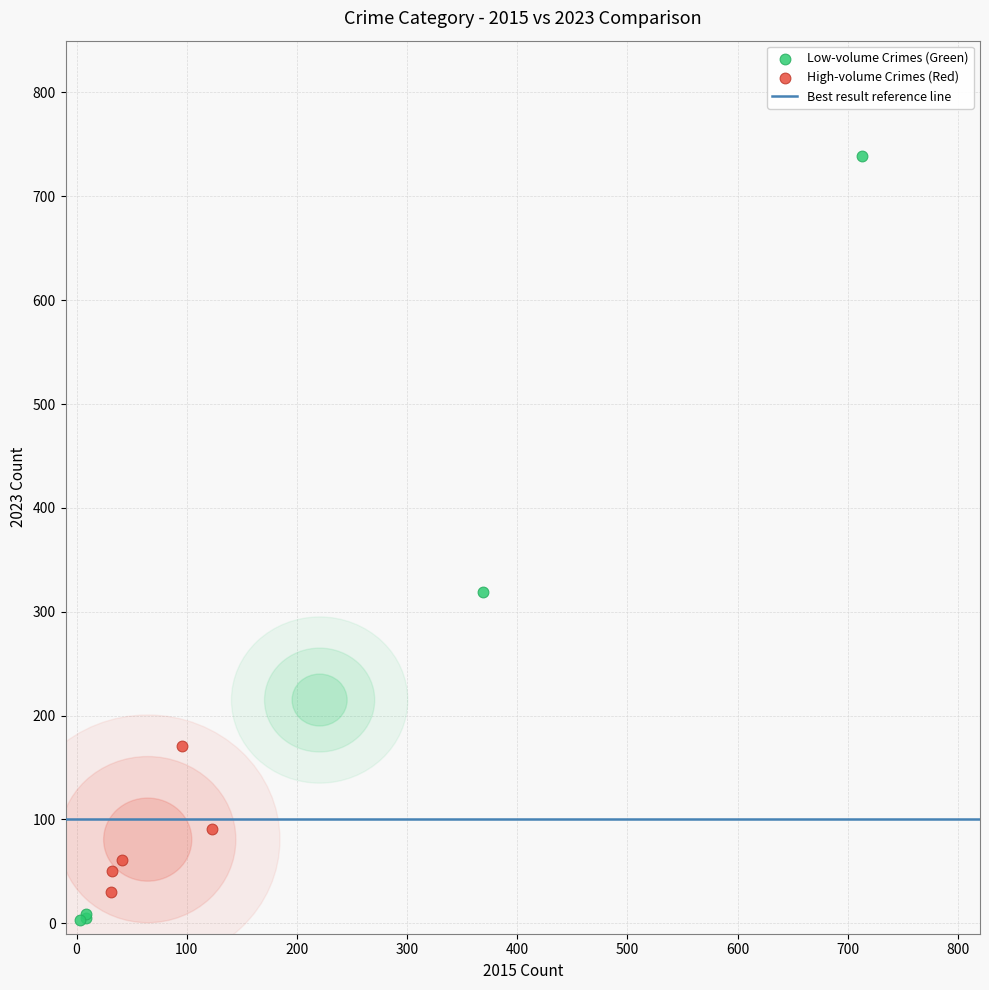

Which series has the largest Y range (max minus min)?

Low-volume Crimes (Green)